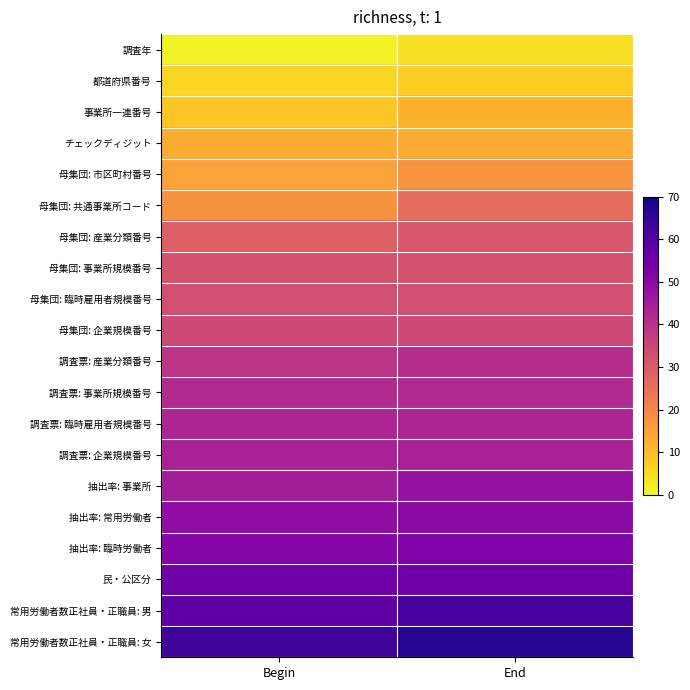

Reading left to right, extract all data points from this chart.

調査年: Begin=1	End=4
都道府県番号: Begin=6	End=7
事業所一連番号: Begin=8	End=12
チェックディジット: Begin=13	End=13
母集団: 市区町村番号: Begin=15	End=17
母集団: 共通事業所コード: Begin=18	End=26
母集団: 産業分類番号: Begin=29	End=31
母集団: 事業所規模番号: Begin=32	End=32
母集団: 臨時雇用者規模番号: Begin=33	End=33
母集団: 企業規模番号: Begin=34	End=34
調査票: 産業分類番号: Begin=39	End=41
調査票: 事業所規模番号: Begin=42	End=42
調査票: 臨時雇用者規模番号: Begin=43	End=43
調査票: 企業規模番号: Begin=44	End=44
抽出率: 事業所: Begin=45	End=48
抽出率: 常用労働者: Begin=49	End=50
抽出率: 臨時労働者: Begin=51	End=52
民・公区分: Begin=55	End=55
常用労働者数正社員・正職員: 男: Begin=58	End=62
常用労働者数正社員・正職員: 女: Begin=63	End=67